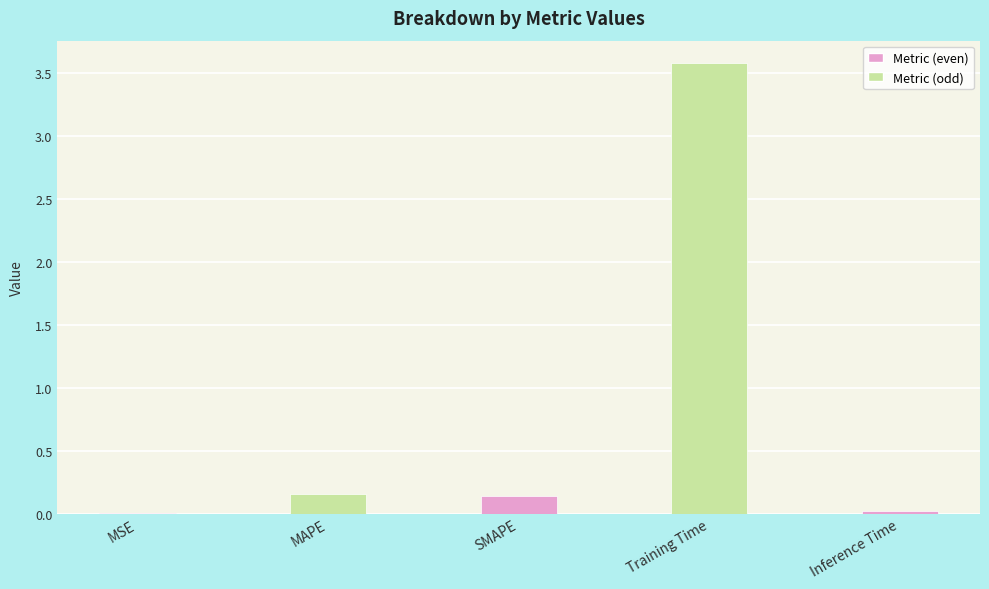

What is the change in value from SMAPE to Training Time?

+3.4